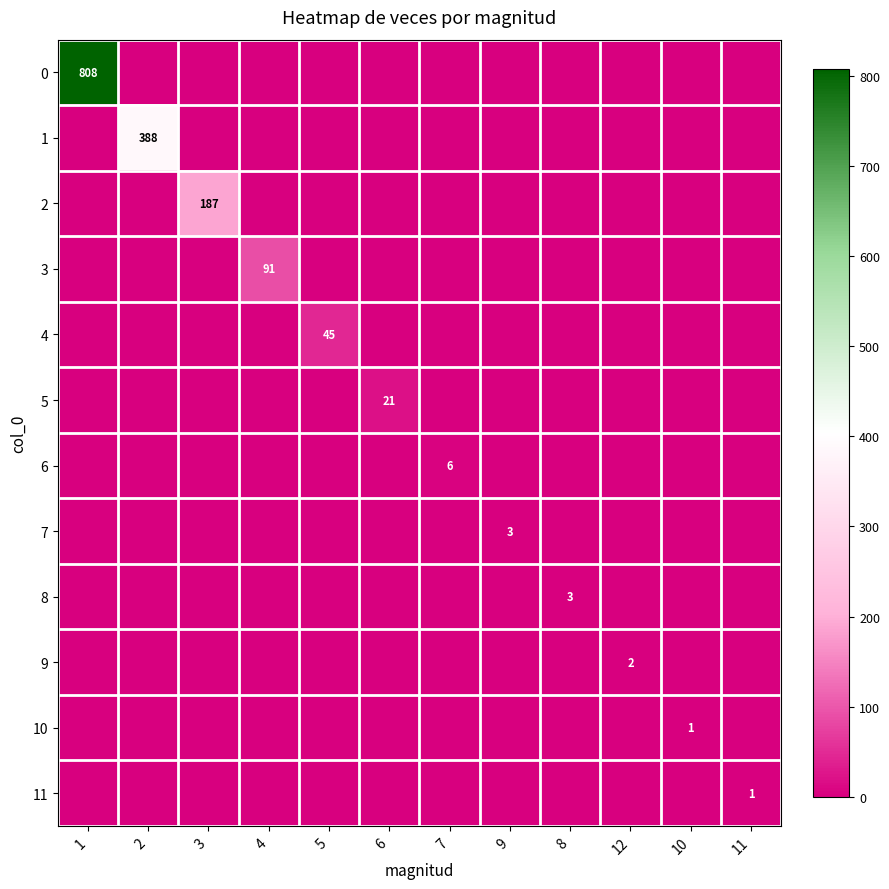

True or false: 8 has a value of 3 at 8.

True